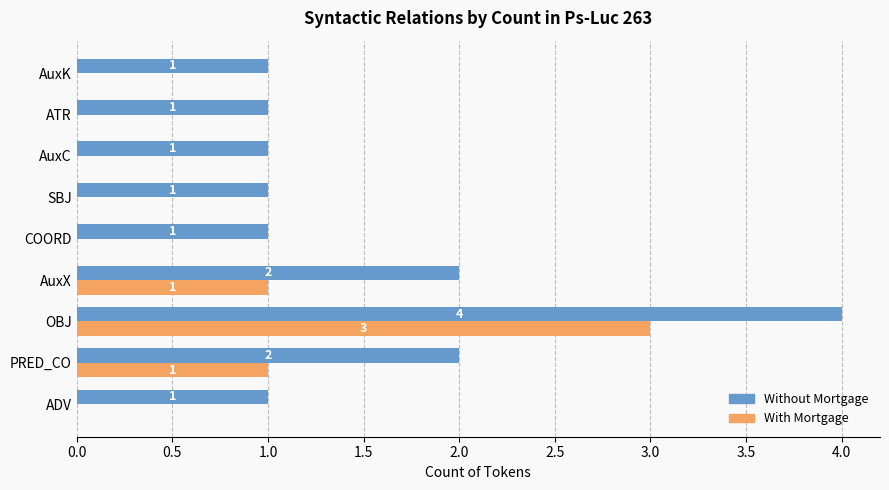

At which label does With Mortgage reach its peak?

OBJ